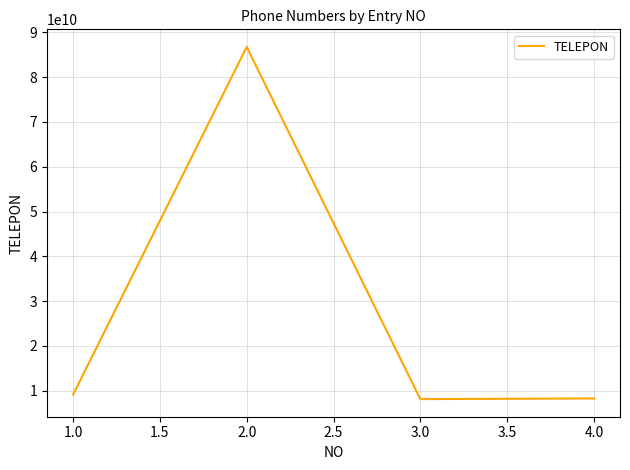

The value at 1.0 is 9123409999. True or false?

True